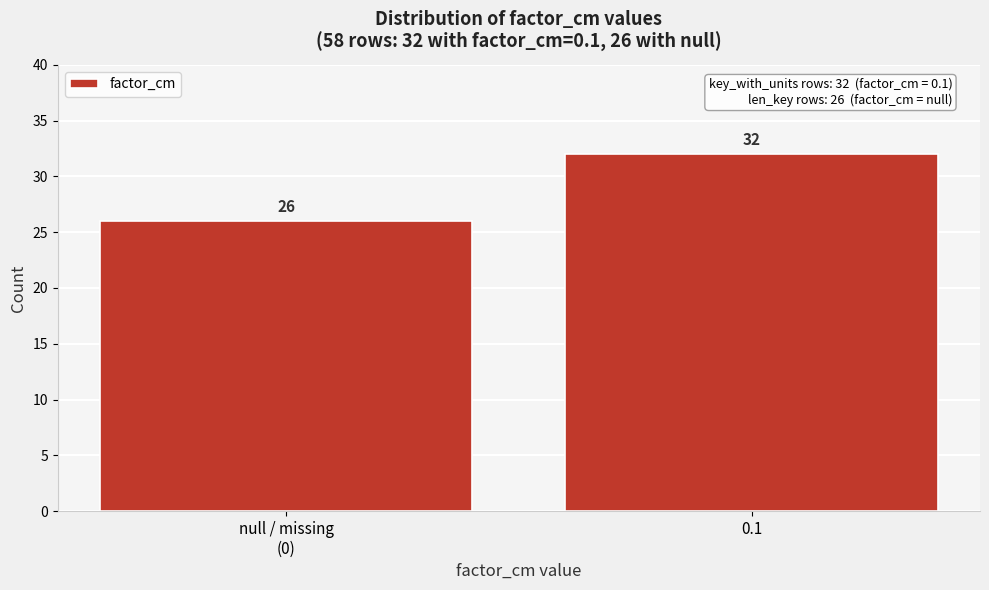

Reading left to right, extract all data points from this chart.

26	32